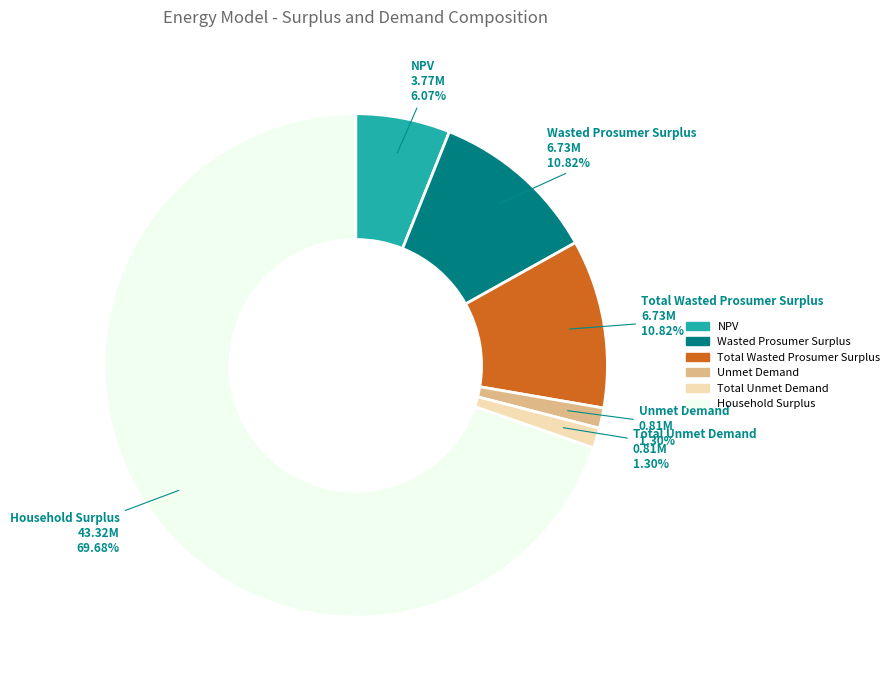

Is it true that Total Wasted Prosumer Surplus is 20% of the pie?

False